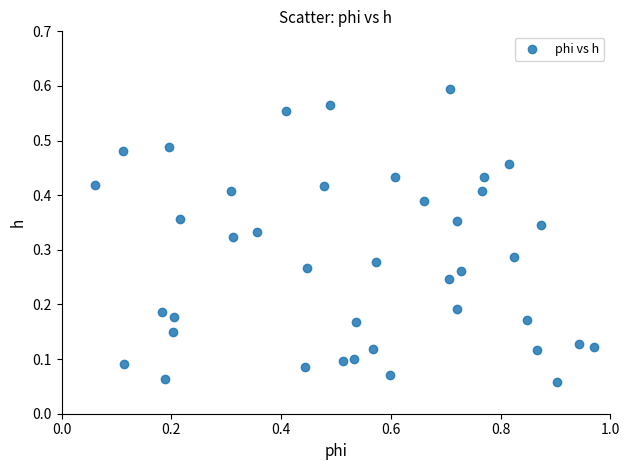

What is the range of X values (max minus min)?

0.9